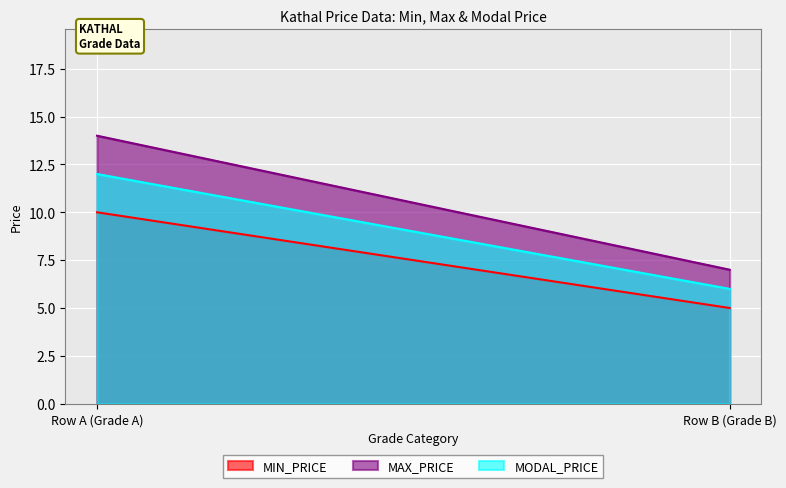

What is the spread (max minus min) of values at Row B (Grade B)?

2